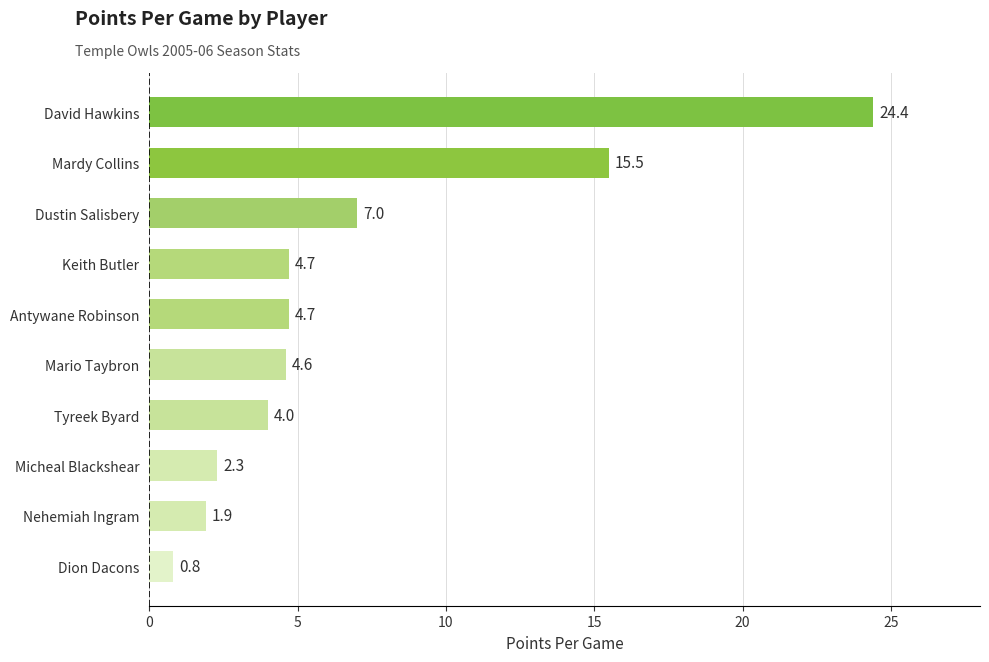

The value at Nehemiah Ingram is 1.9. True or false?

True